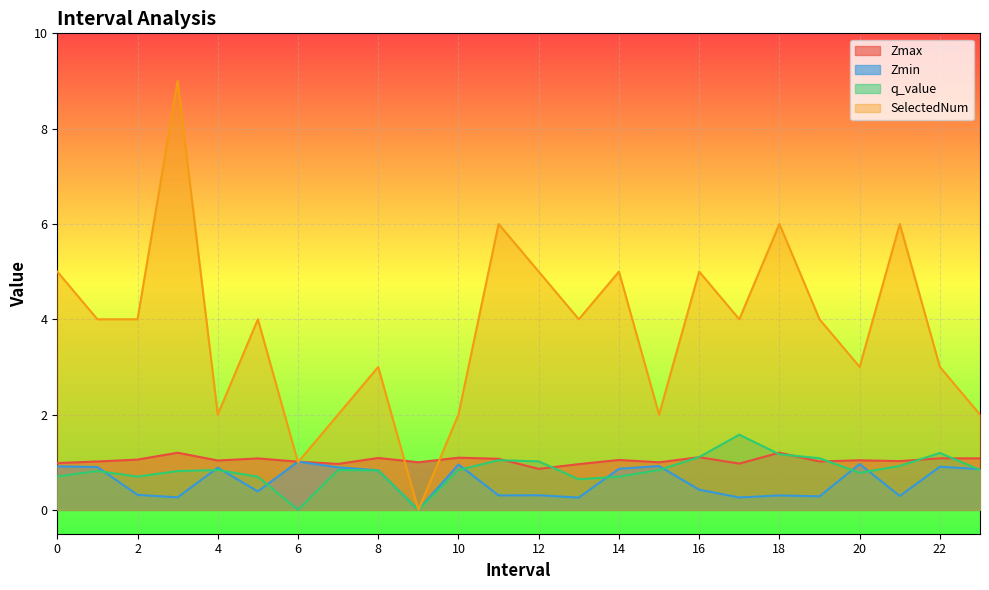

How many data points does each series have?

24